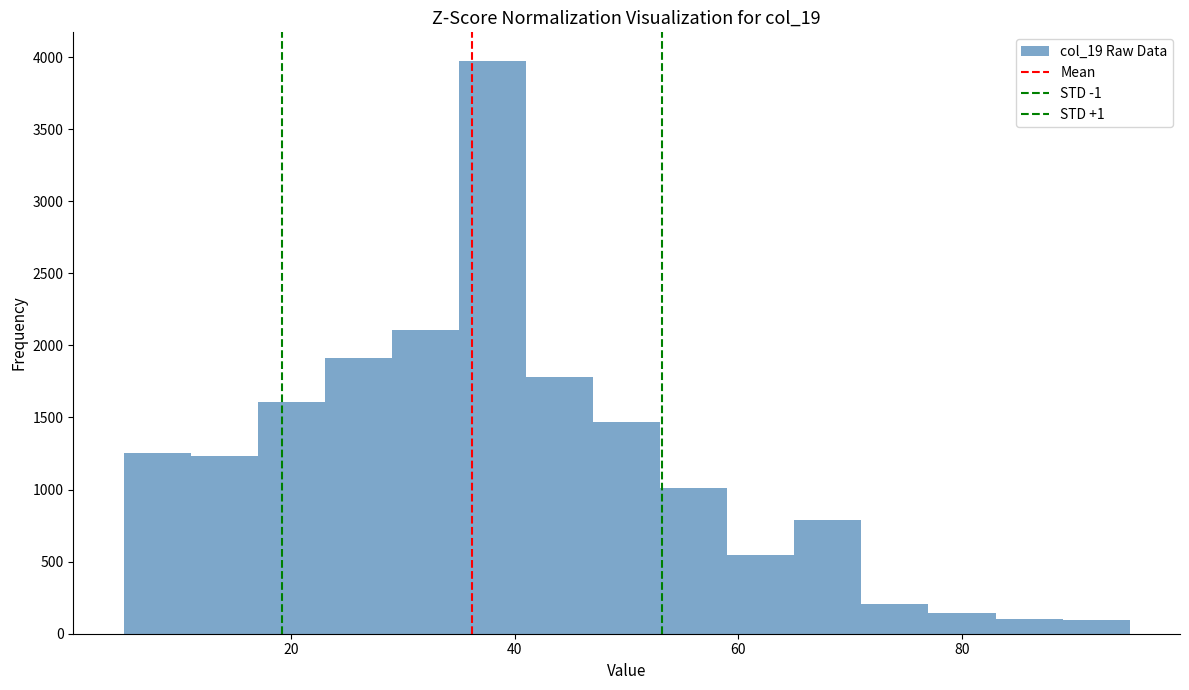

Read against the x-axis, roughly where is the centre of the tallest bar?

38